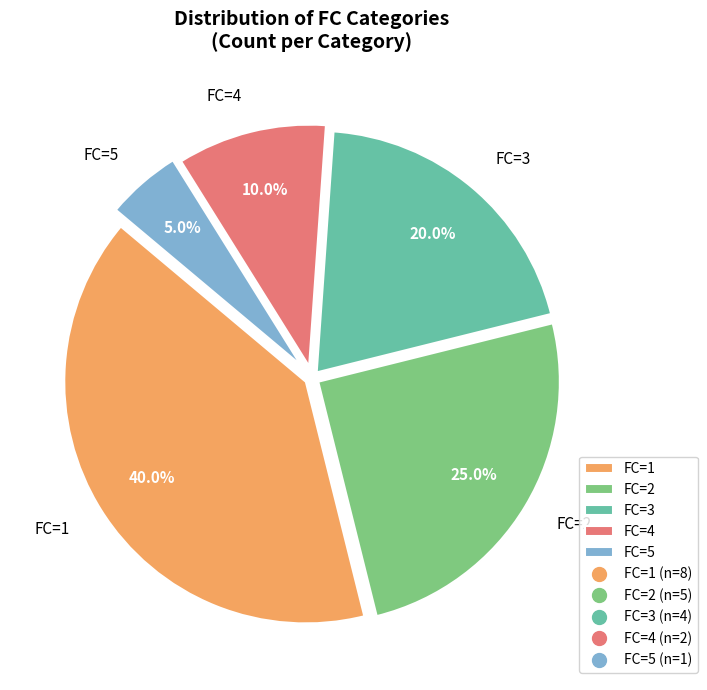

Which category has the biggest portion of the pie?

FC=1